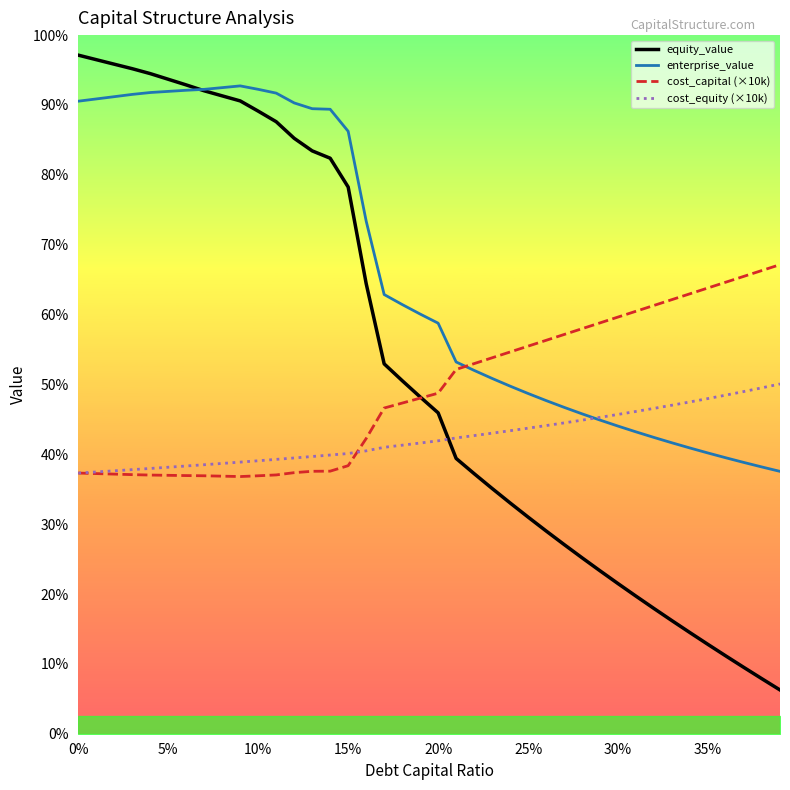

True or false: equity_value has more than 2 interior local peaks.

False